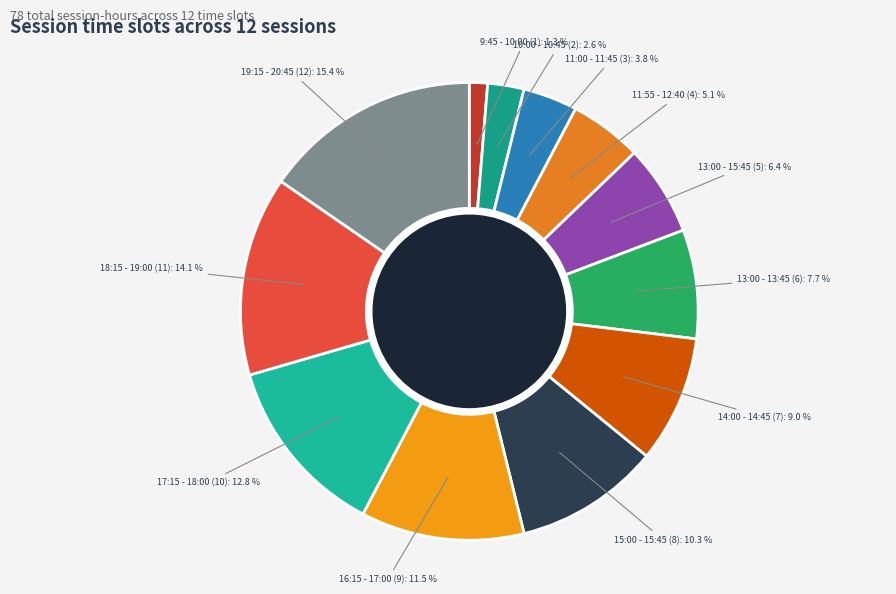

Rank the categories by value from lowest to highest.

9:45 - 10:00, 10:00 - 10:45, 11:00 - 11:45, 11:55 - 12:40, 13:00 - 15:45, 13:00 - 13:45, 14:00 - 14:45, 15:00 - 15:45, 16:15 - 17:00, 17:15 - 18:00, 18:15 - 19:00, 19:15 - 20:45